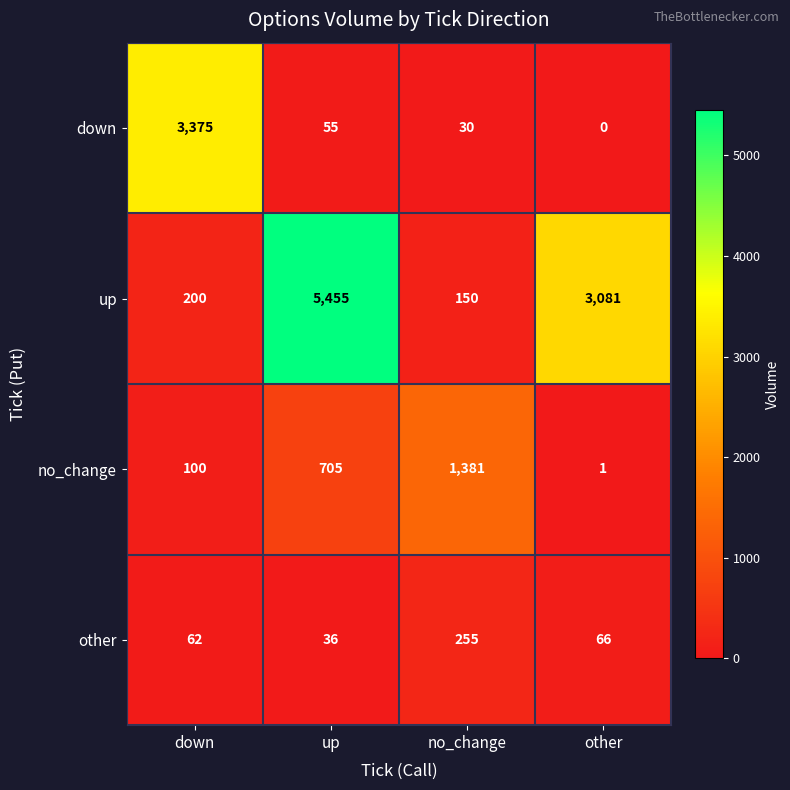

Which category has the lowest value across all series?

other